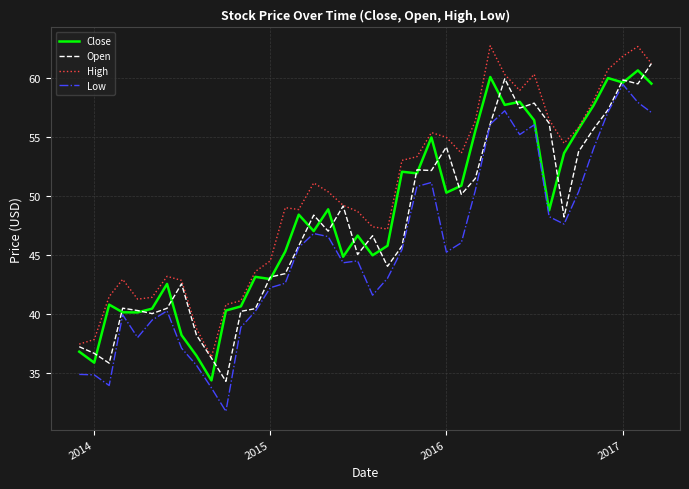

True or false: Open and Close cross at least once.

True